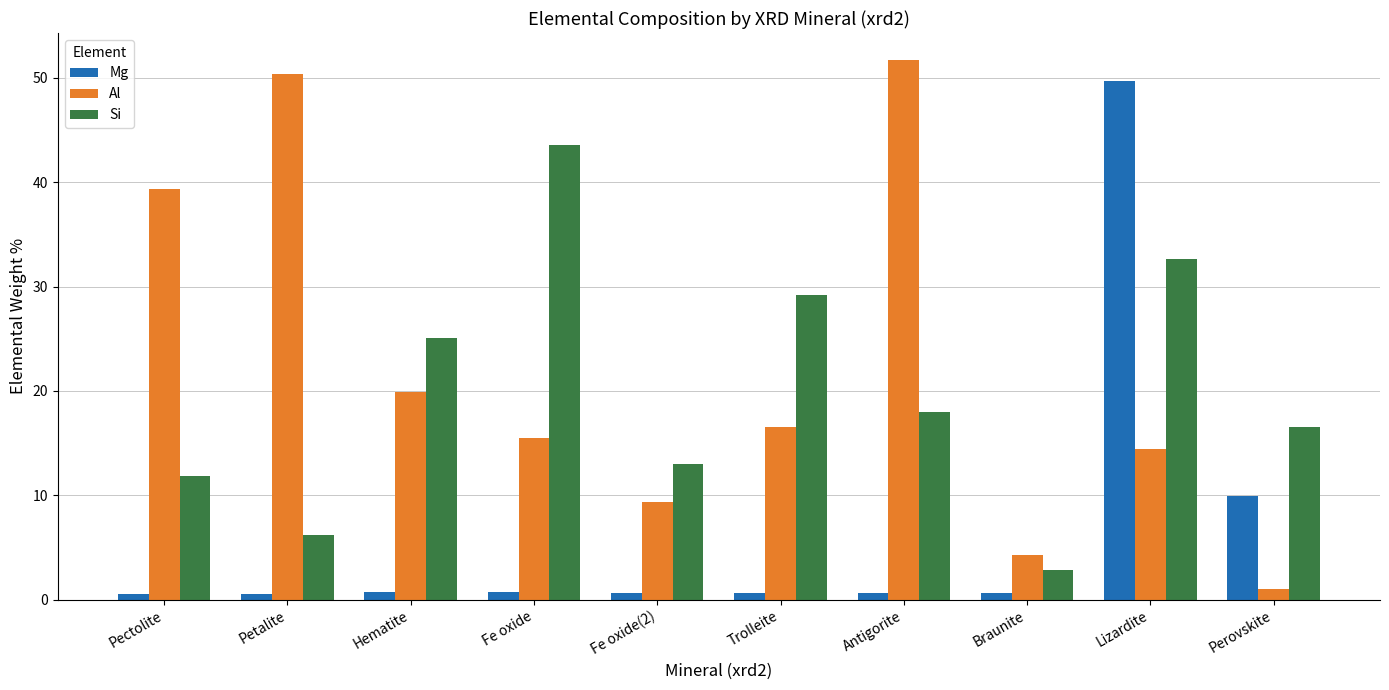

List the series in order of their overall mean, lowest first.

Mg, Si, Al